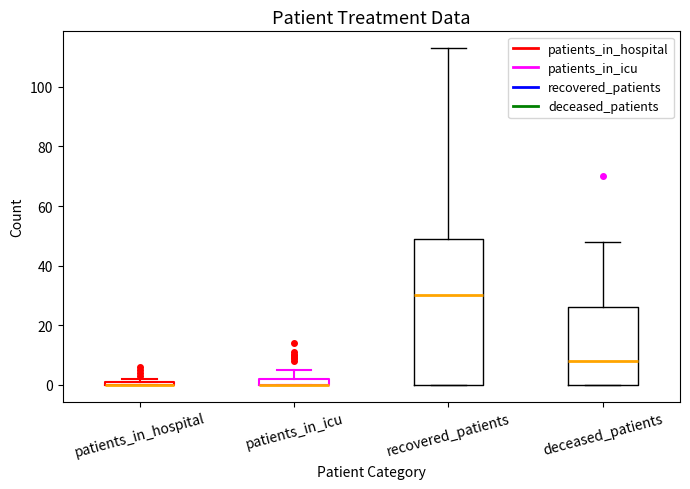

Comparing the boxes themselves (not the whiskers), which one is the tallest?

recovered_patients